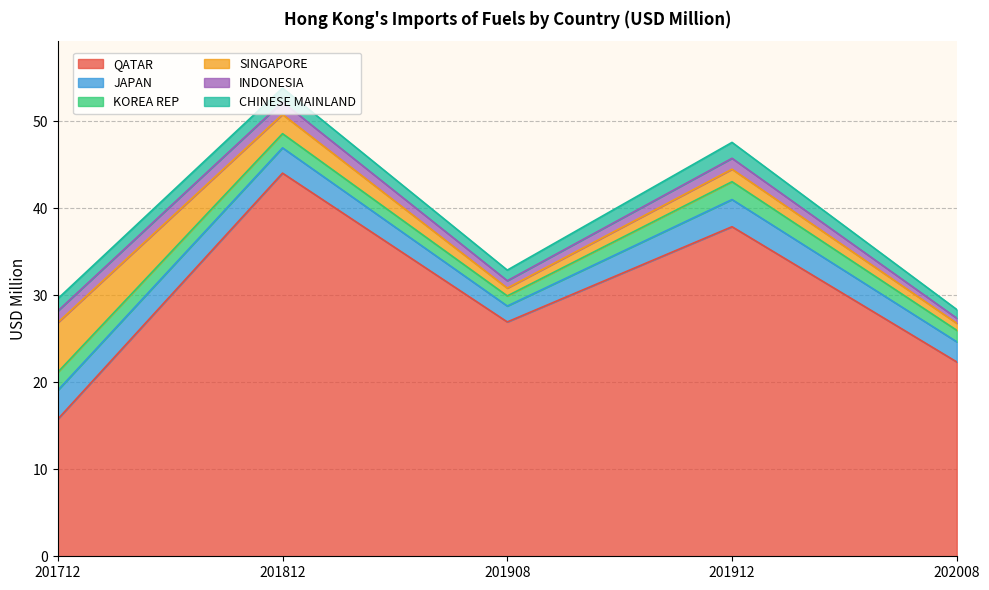

At which label does JAPAN reach its minimum?

201908